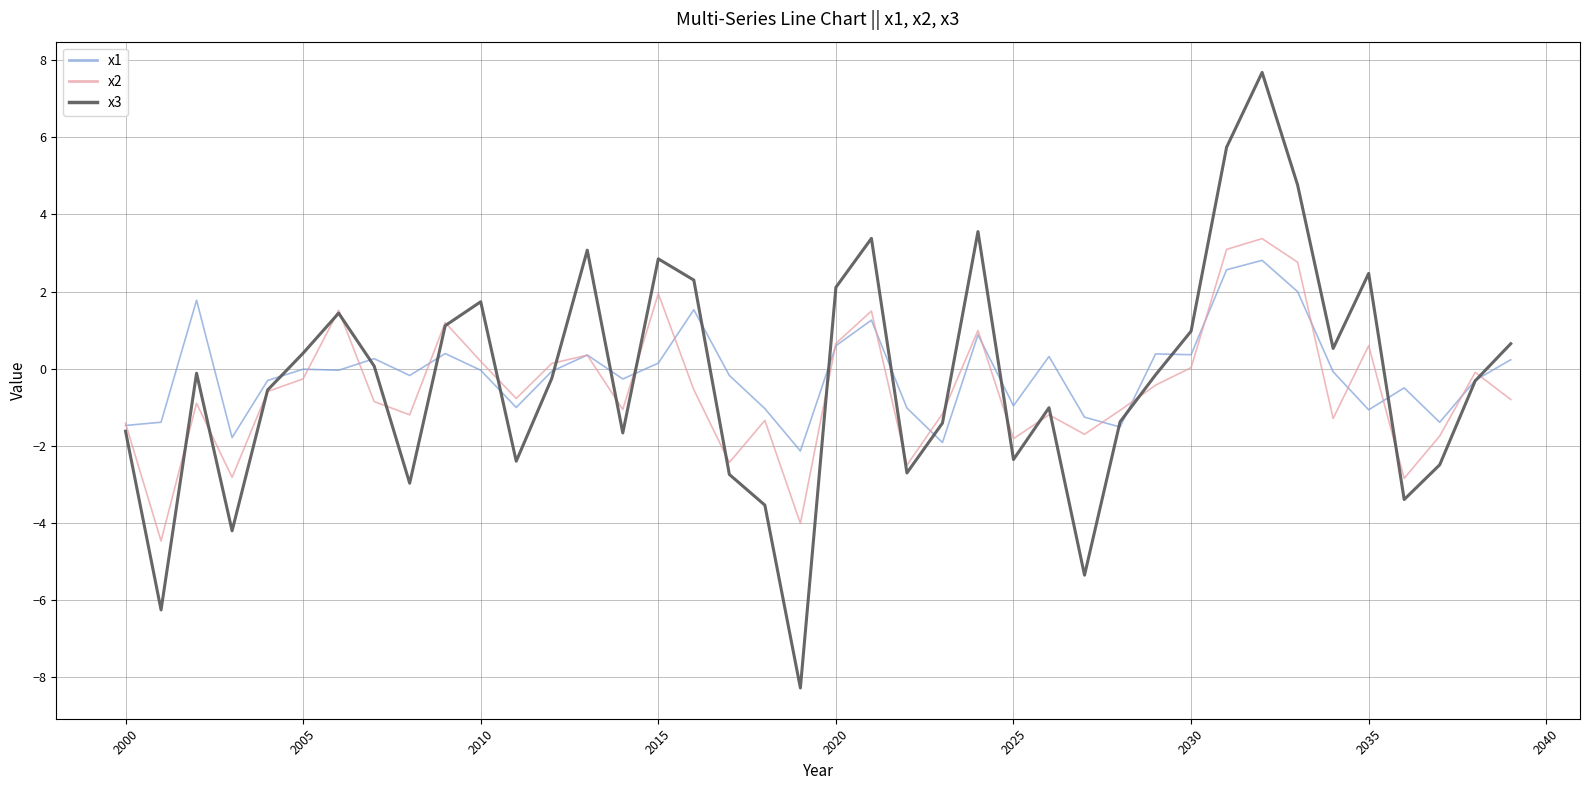

What is the maximum value shown in the chart?

7.7